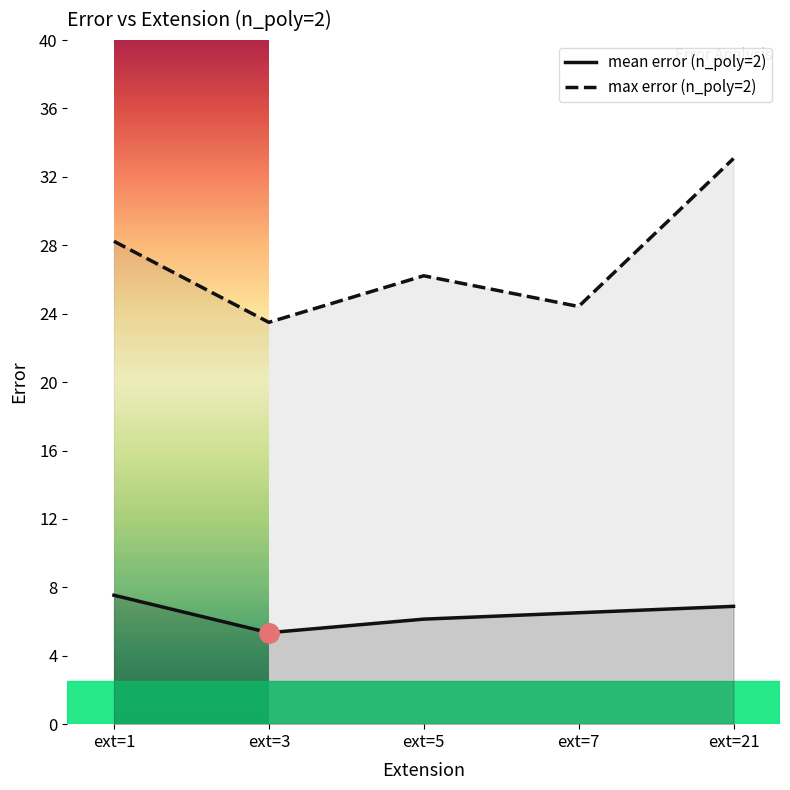

How many lines are shown in the chart?

2